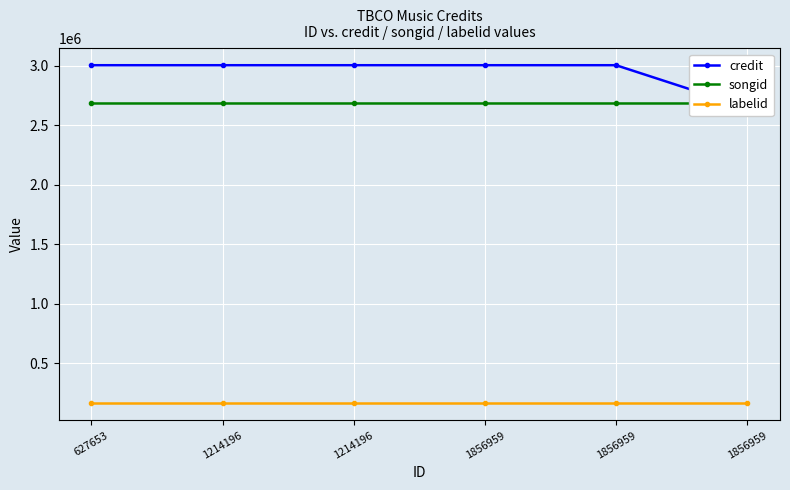

Which category has the highest value in the credit series?

1214196